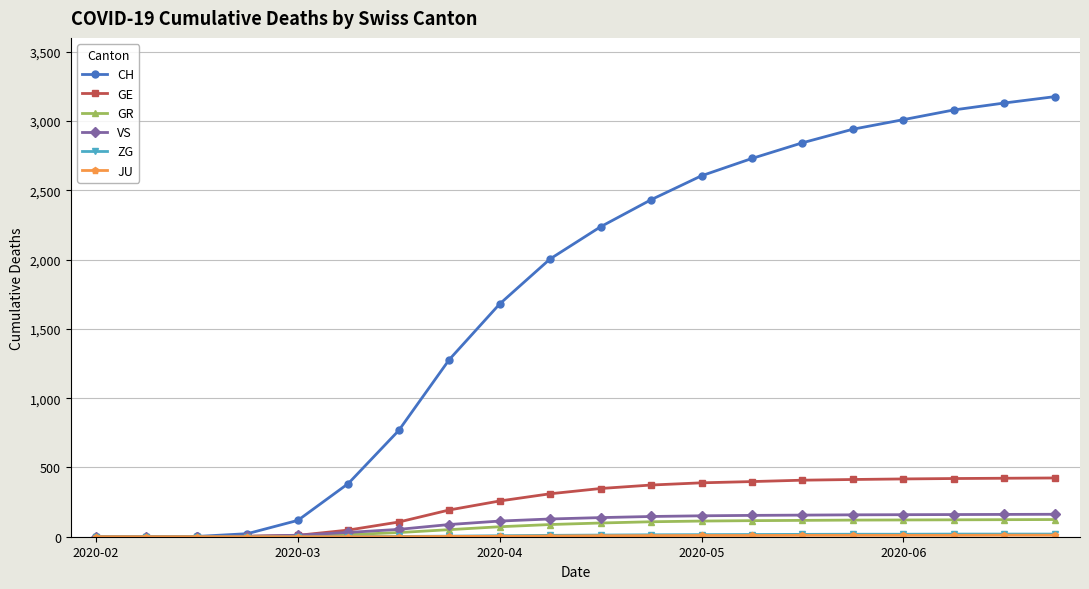

What is the greatest value displayed?

3176